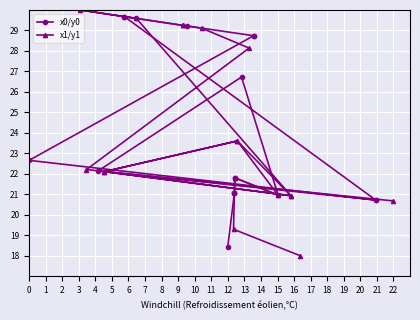

Is the value of x0/y0 at 12 greater than the value of x1/y1 at 10?

No